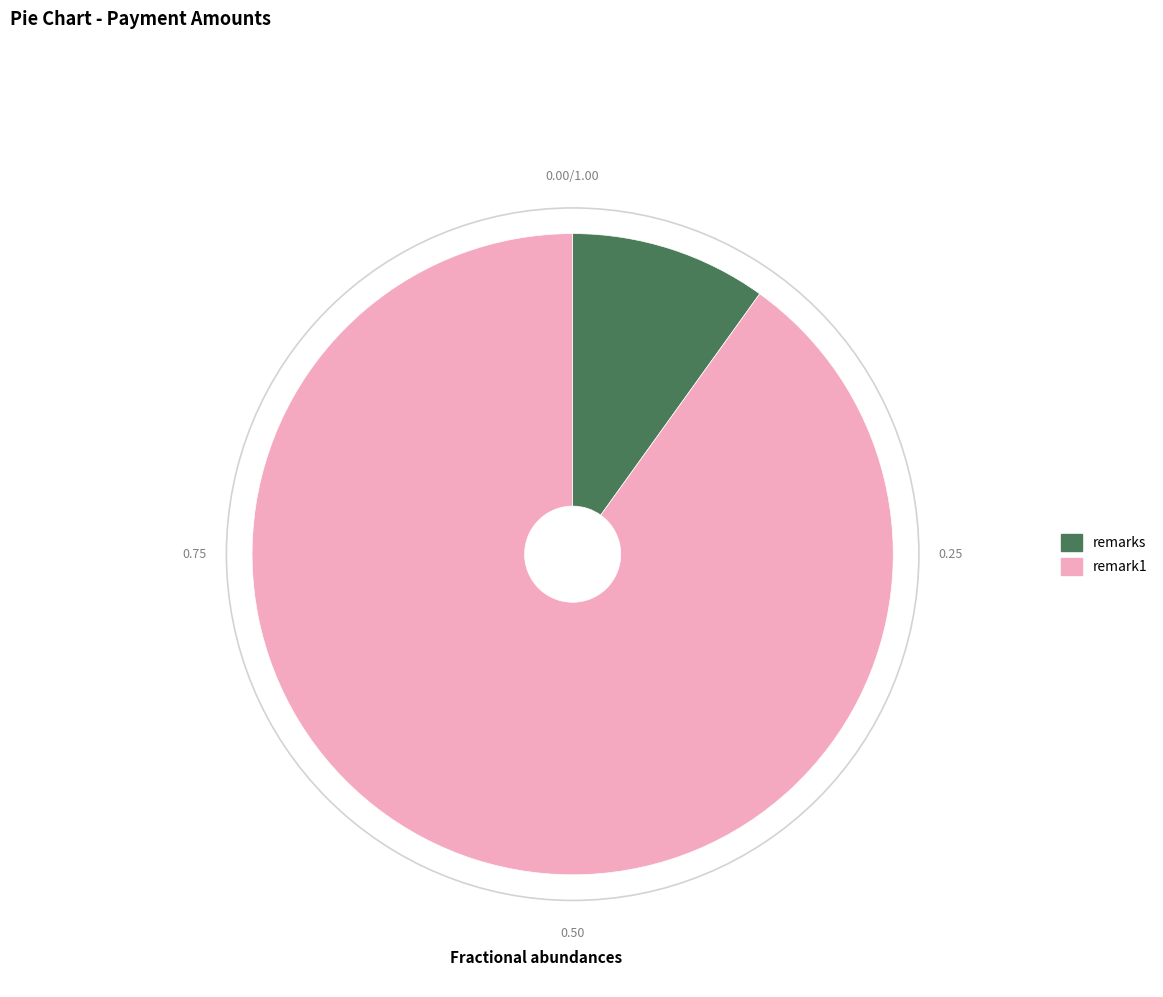

Rank the categories by value from lowest to highest.

remarks, remark1